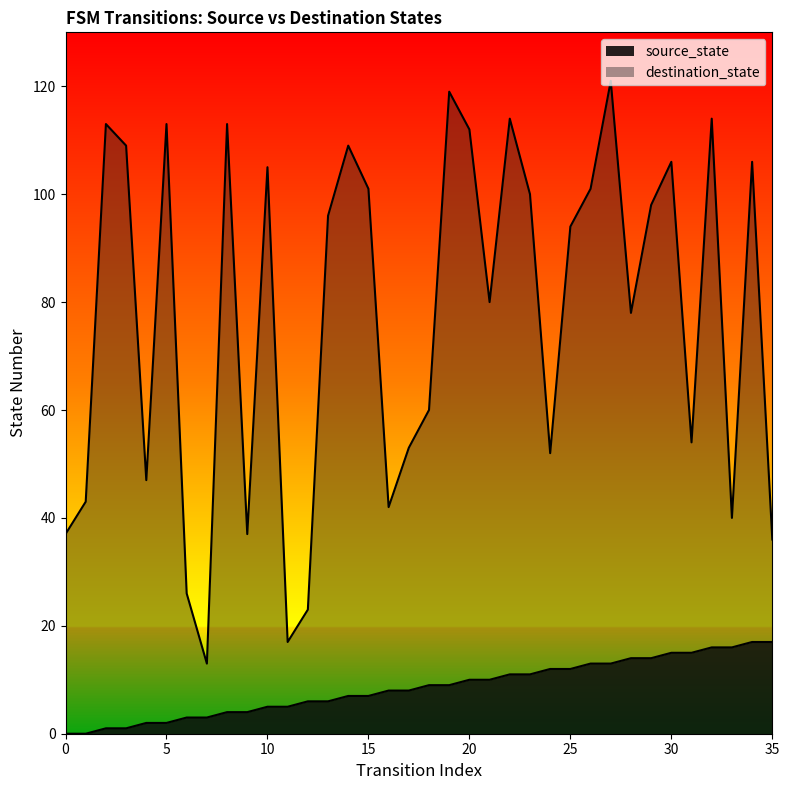

Is the value of destination_state at 18 greater than the value of source_state at 6?

Yes